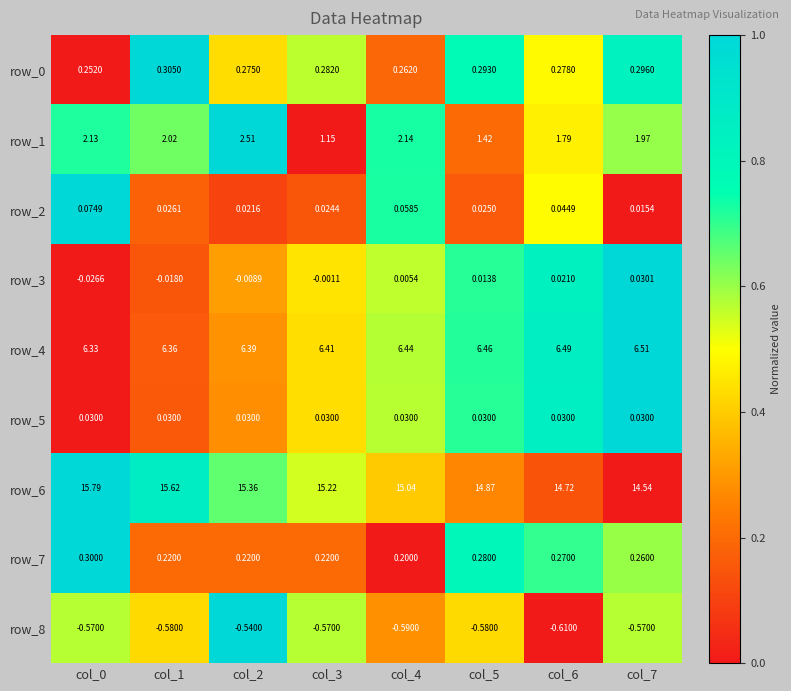

Is the value of row_5 at col_2 greater than the value of row_7 at col_4?

No